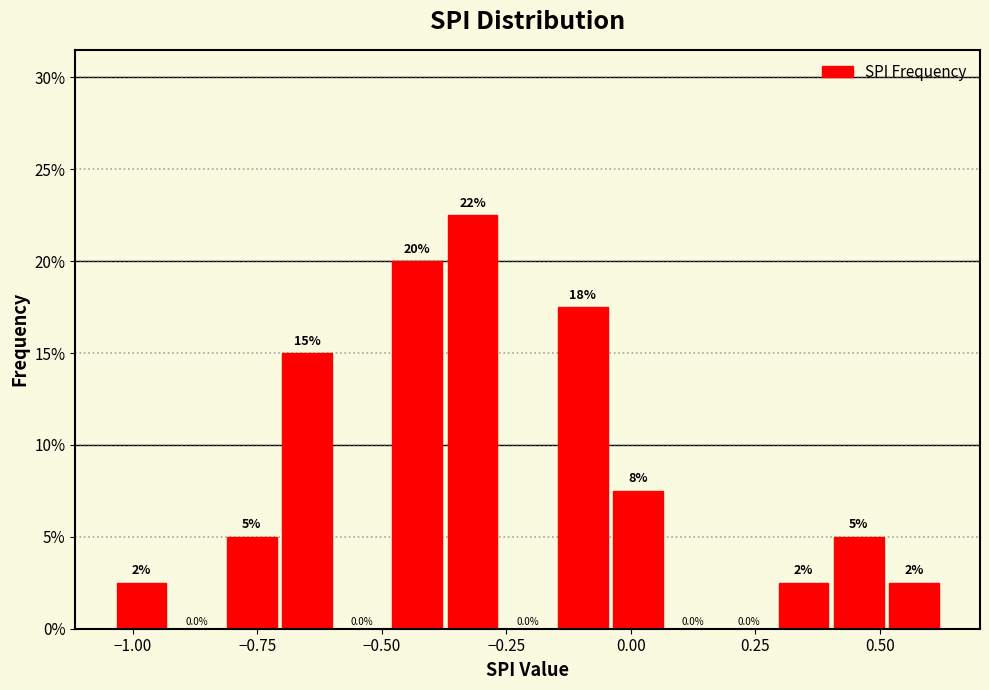

Around what value on the x-axis is the tallest bar? Give the approximate position of its centre, as read against the axis.

-0.30